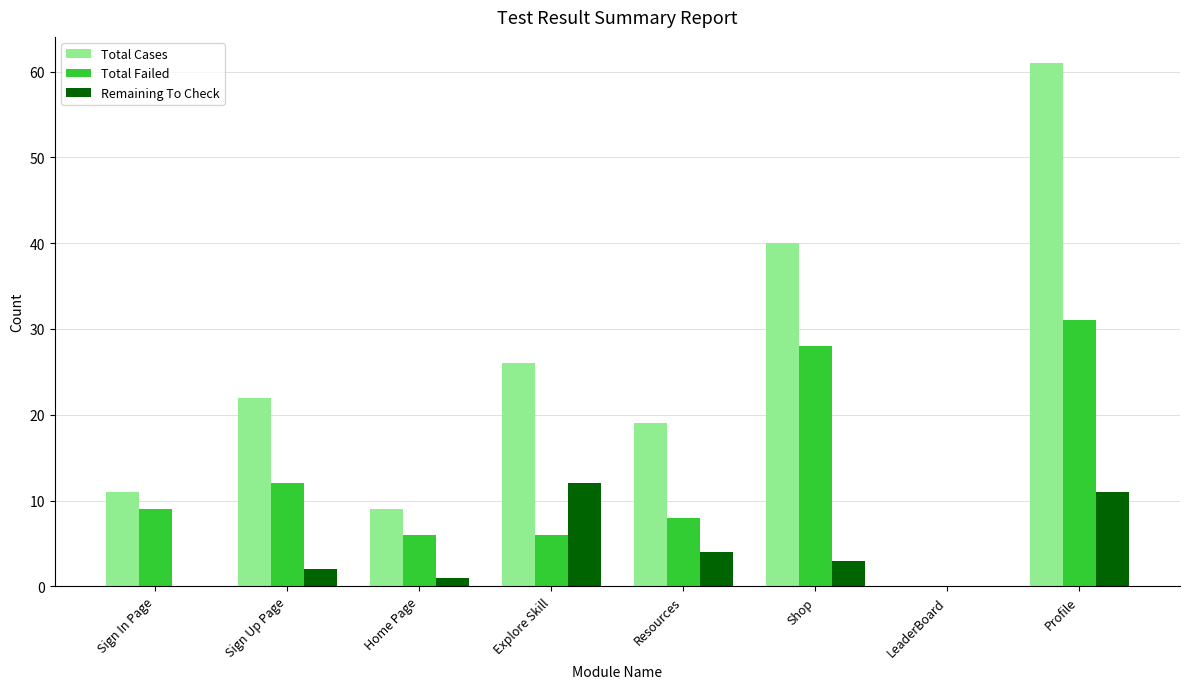

Is it true that Total Failed equals 0 at LeaderBoard?

True